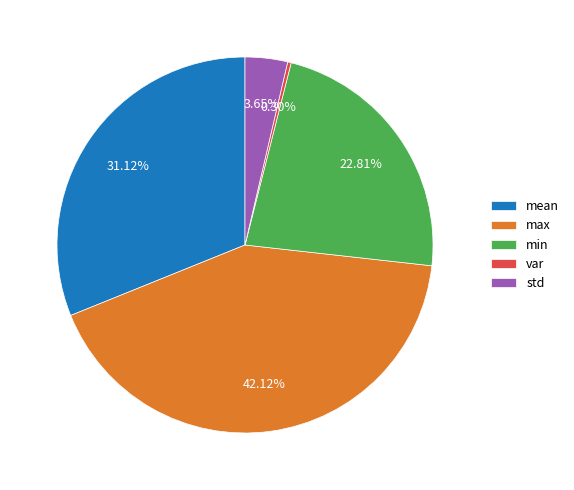

Which category has the biggest portion of the pie?

max